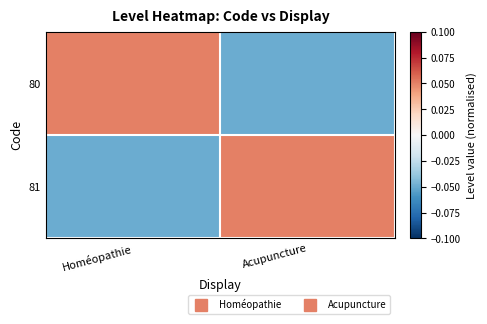

At Homéopathie, list the series in order from largest to smallest.

80, 81